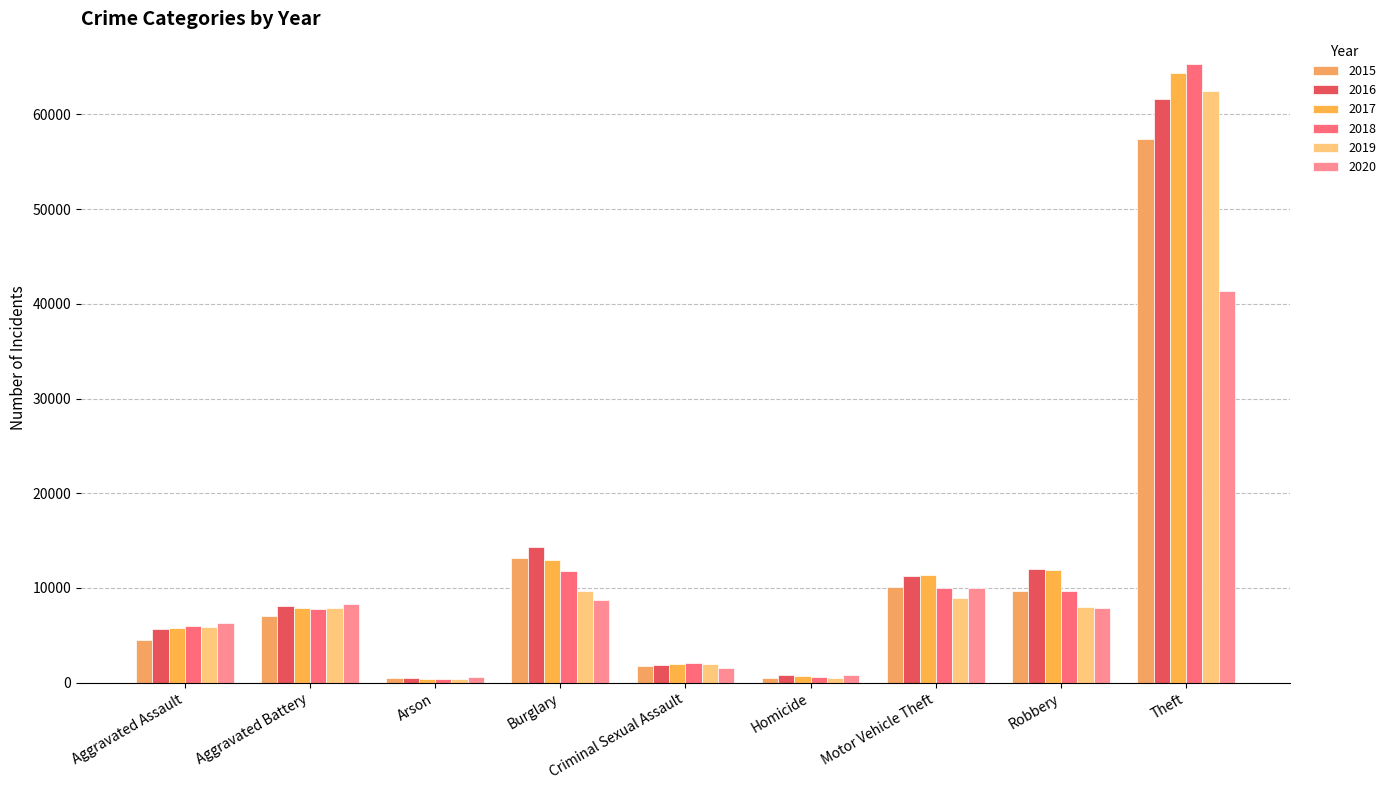

How many bars are there in total?

54